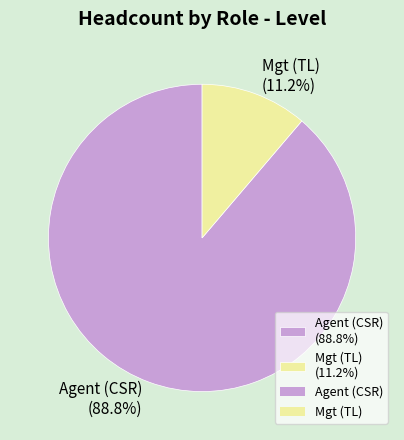

What percentage do Agent (CSR) and Mgt (TL) together represent?

100.0%